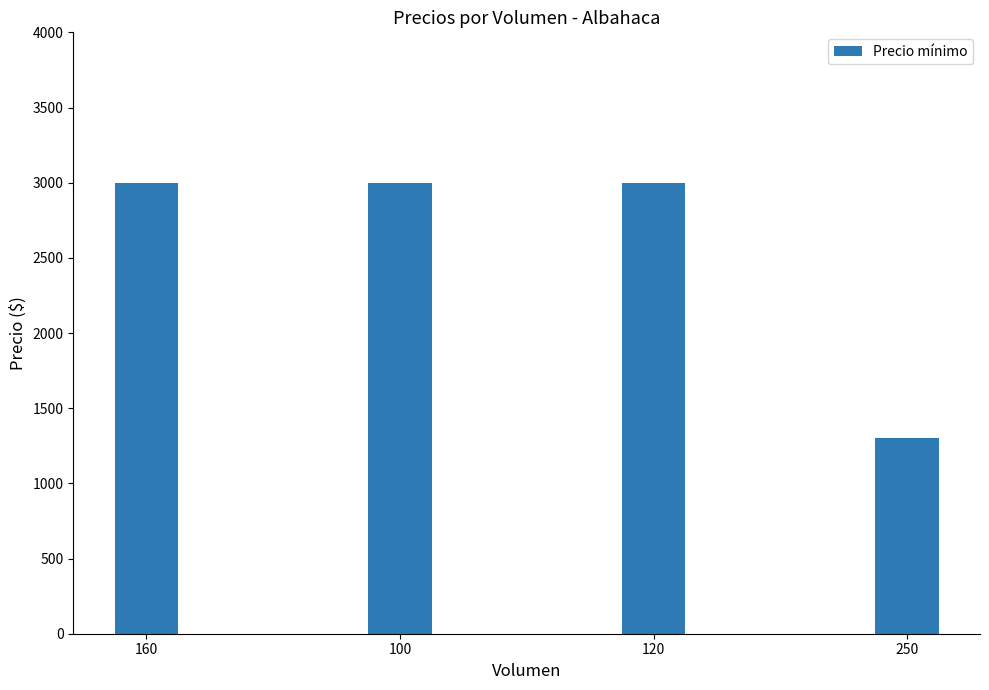

What is the difference between the values at 120 and 250?

1700